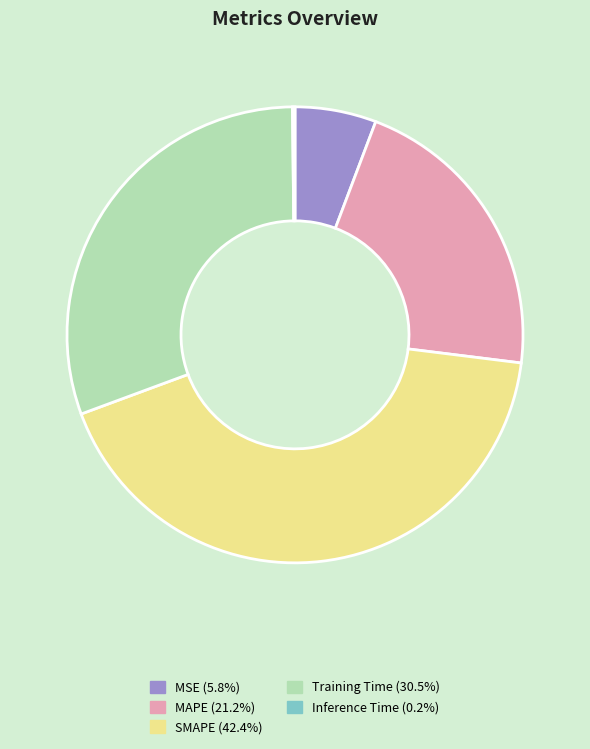

The Training Time slice represents 30% of the pie. True or false?

True